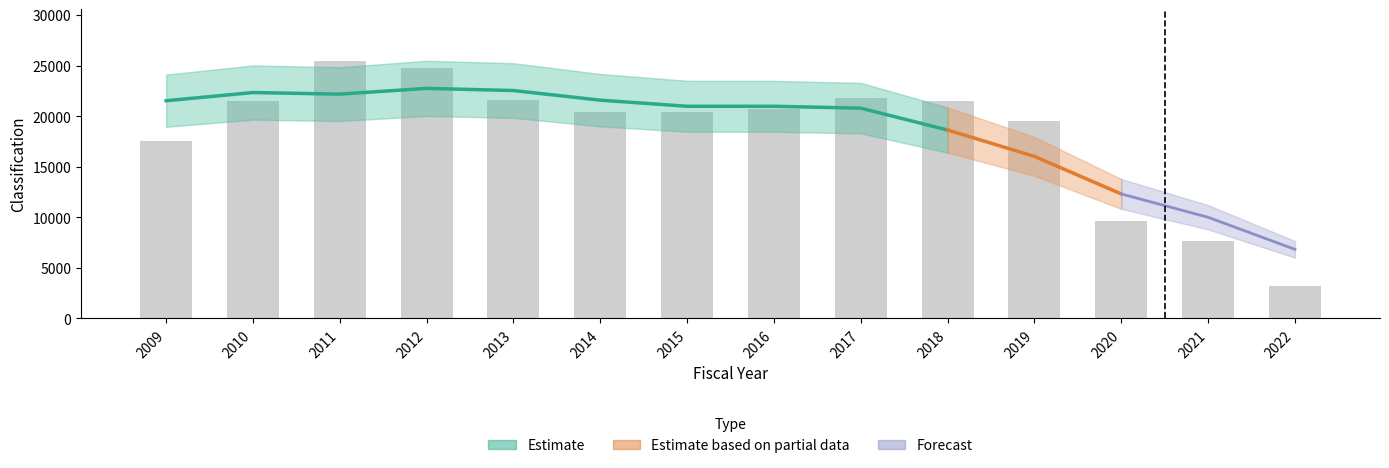

Does the chart contain any negative values?

No